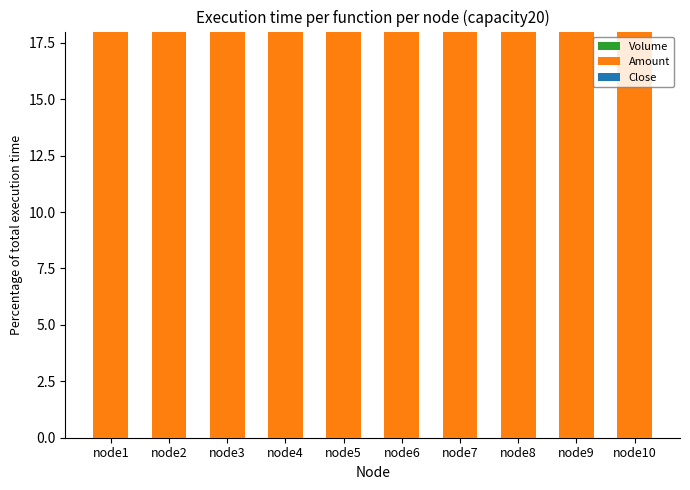

Between node1 and node9, which is larger?

node1